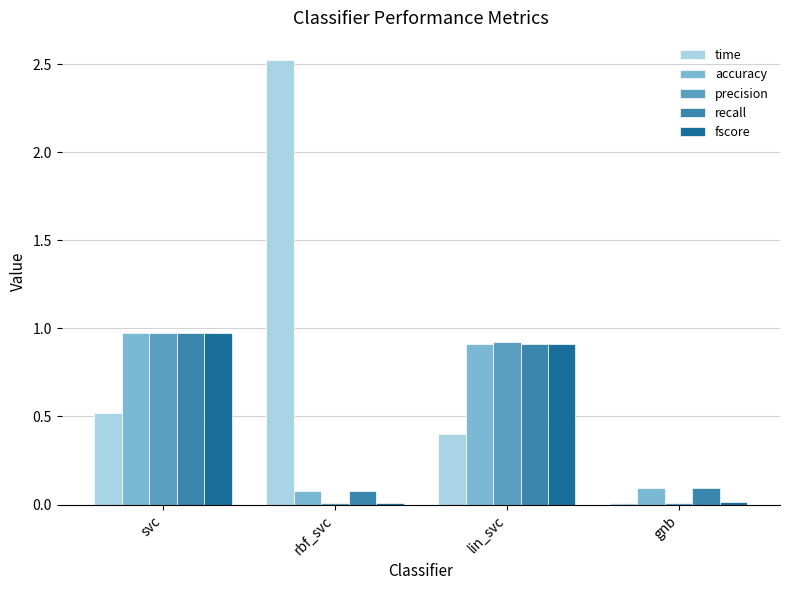

At which label does time reach its peak?

rbf_svc